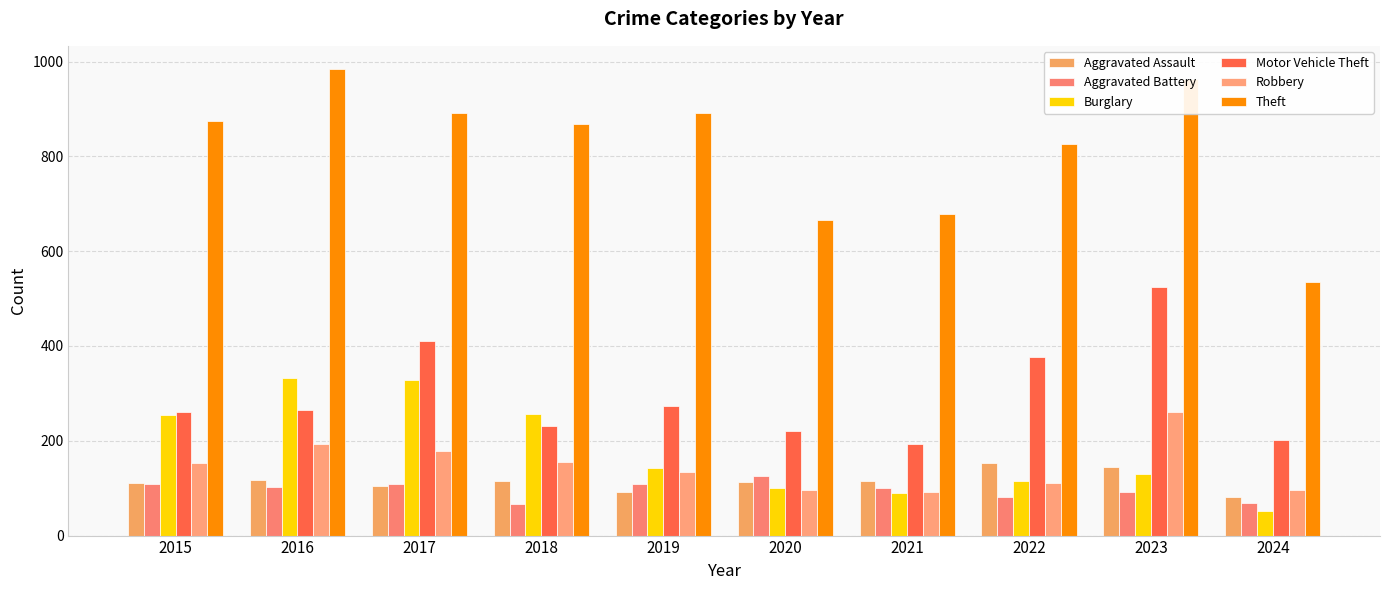

What is the difference between the second highest and second lowest values in the Motor Vehicle Theft series?

209